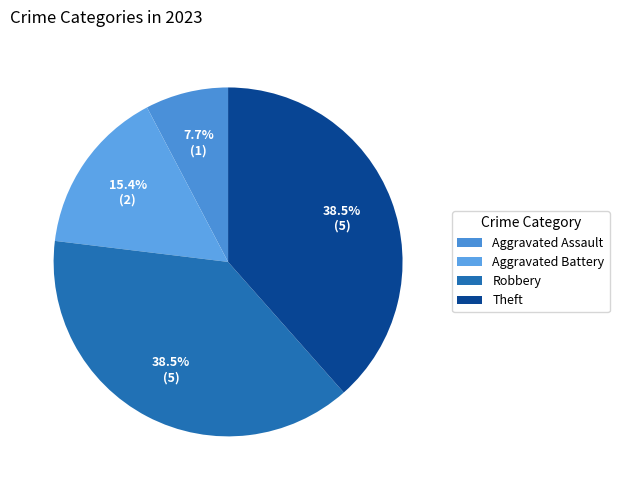

Rank the categories by value from lowest to highest.

Aggravated Assault, Aggravated Battery, Robbery, Theft